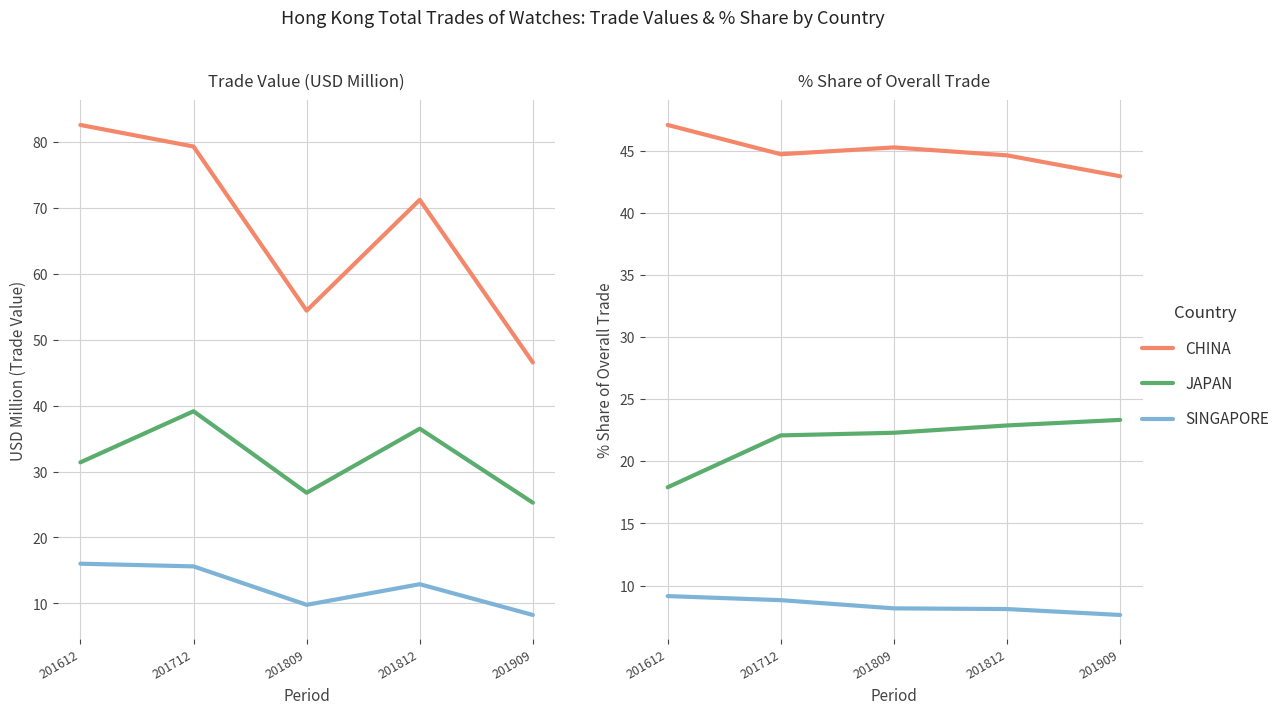

In CHINA, how many points are lower than both neighbors (excluding endpoints)?

1